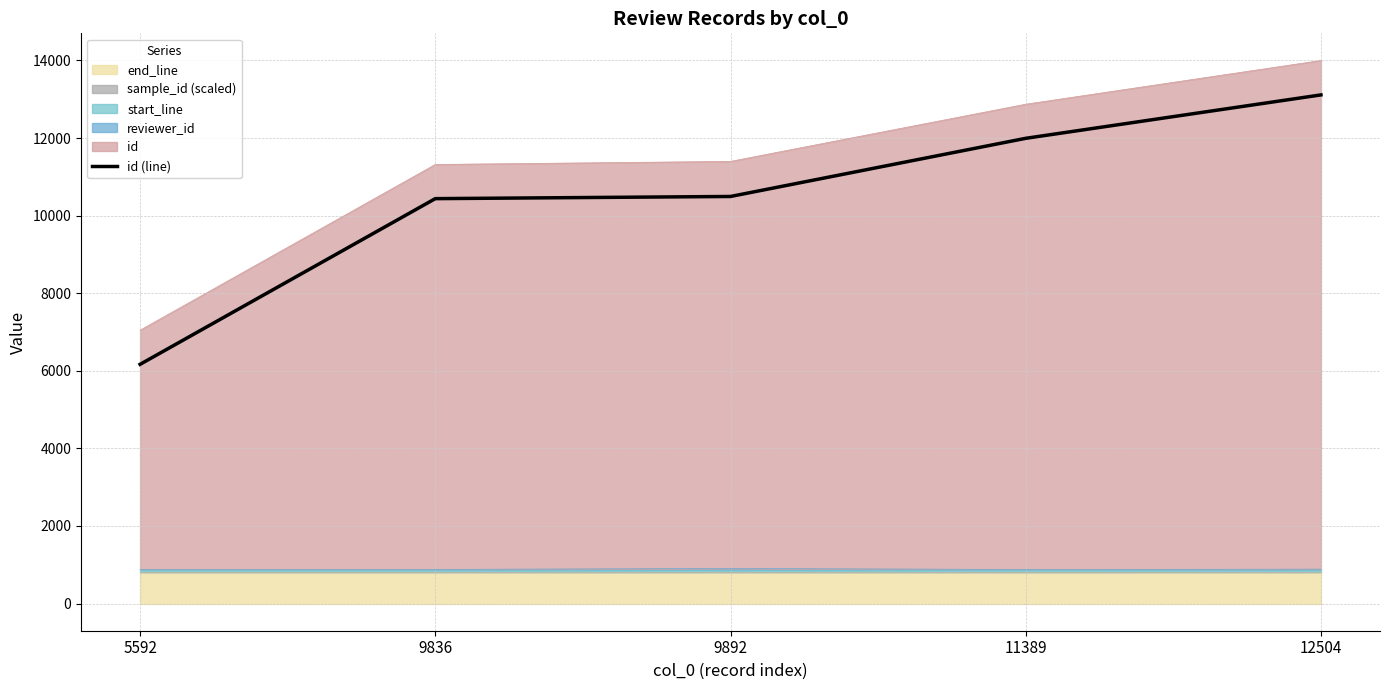

Is it true that the value at 9892 is 10494?

True